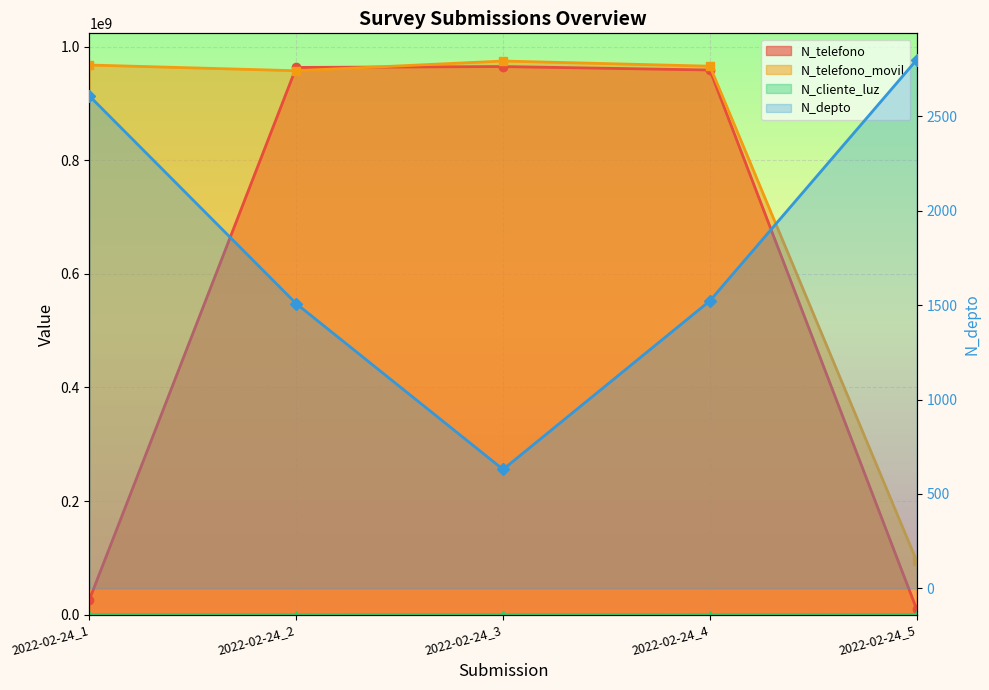

How many distinct data groups are displayed?

4